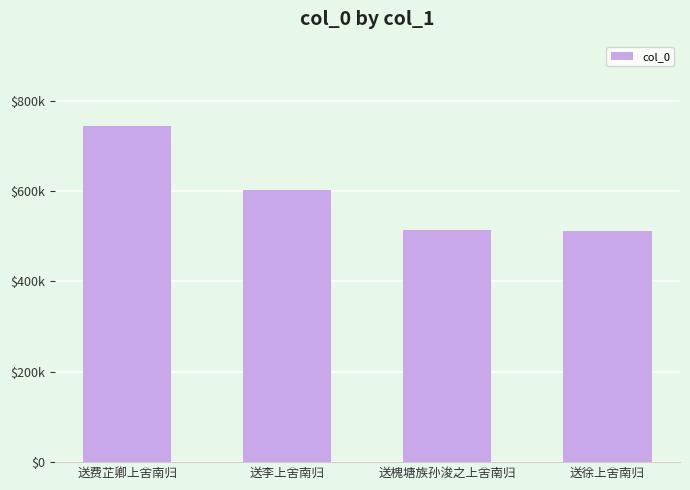

What is the difference between the maximum and minimum values?

232013